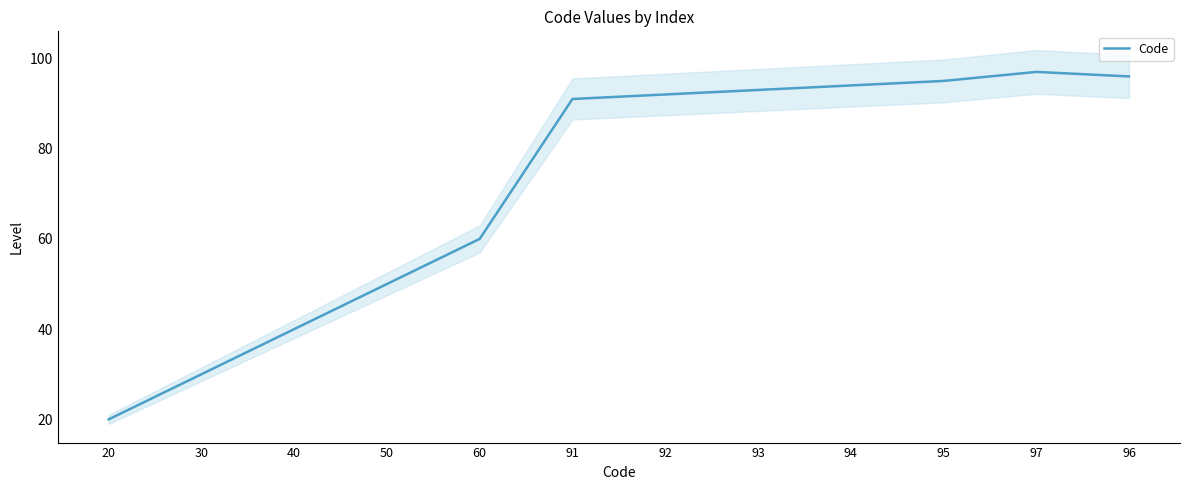

What is the label of the 9th point from the right?

50